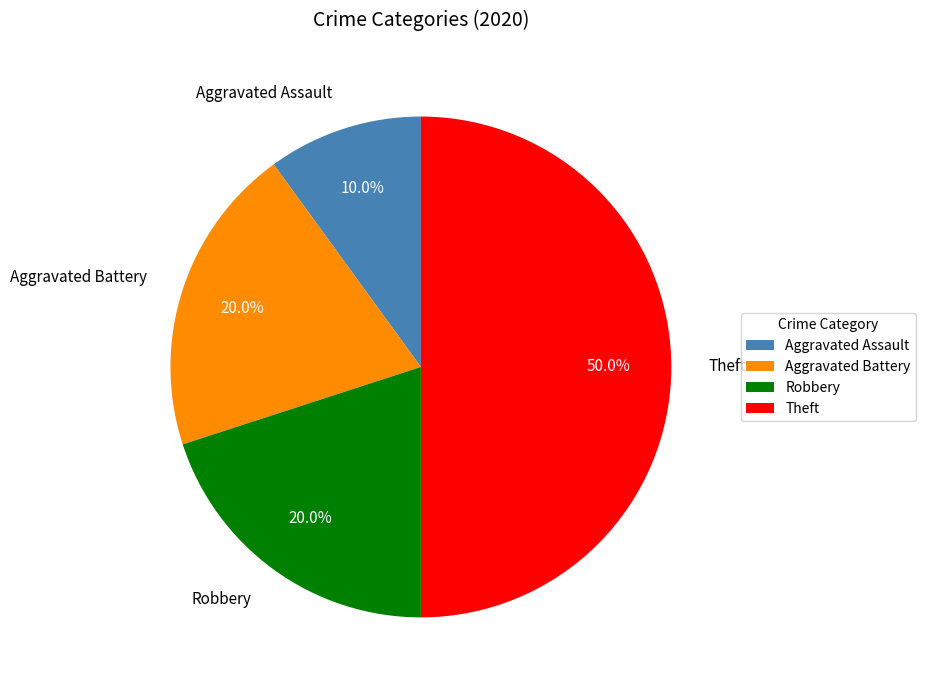

To the nearest percent, what is the difference between the Aggravated Battery and Theft slice percentages?

30%